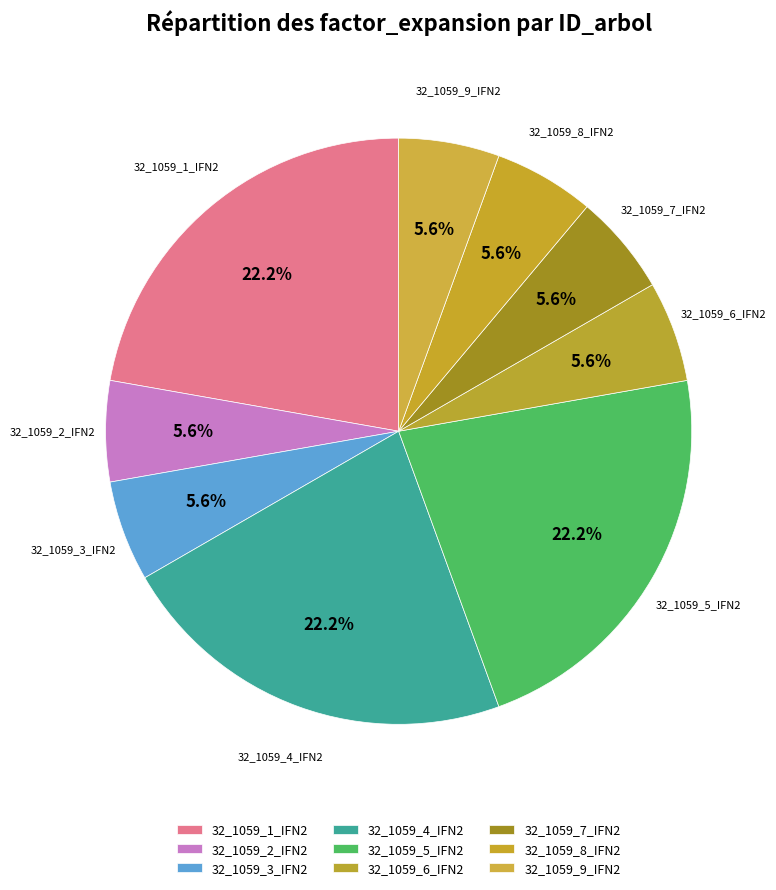

The 32_1059_9_IFN2 slice represents 15% of the pie. True or false?

False